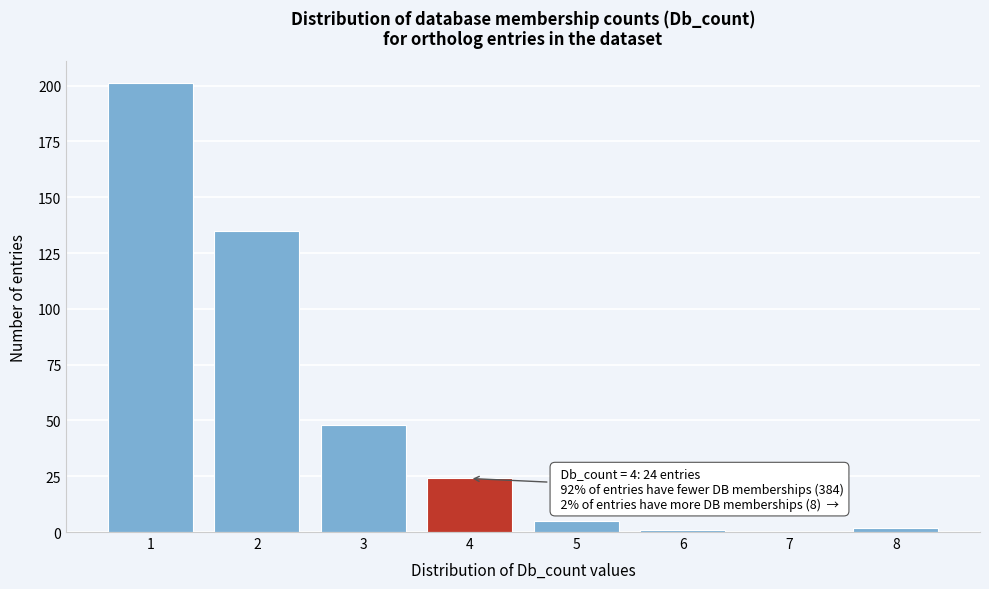

Which range on the x-axis has the tallest bar?

0.5 to 1.5